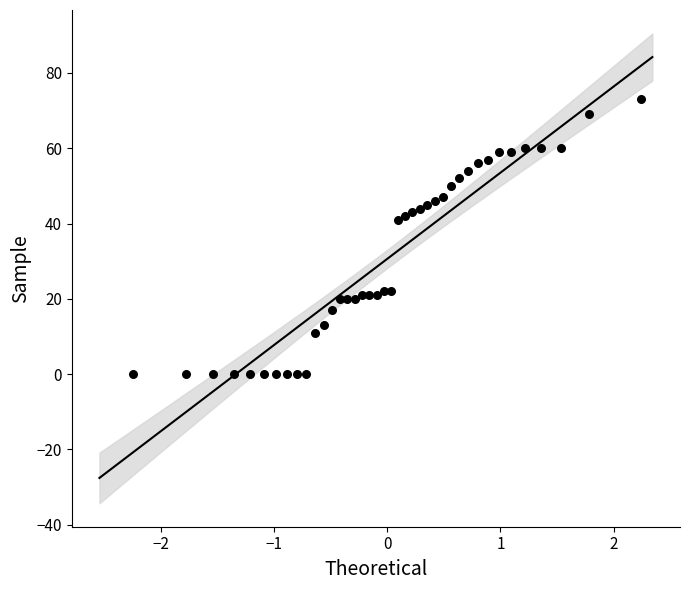

How many points are shown in the scatter plot?

40